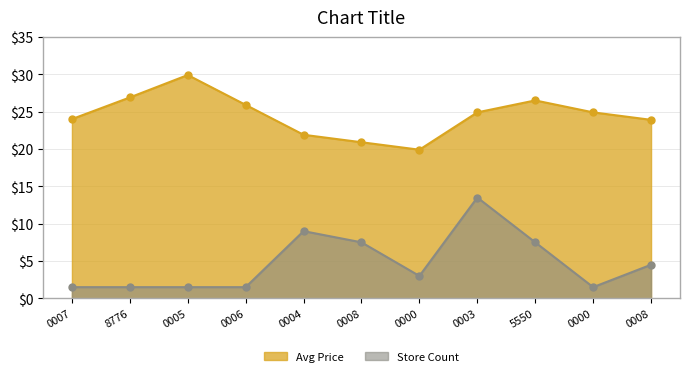

Reading left to right, what are all the values shown in this chart?

Avg Price: 0007=24.0	8776=26.9	0005=29.9	0006=25.9	0004=21.9	0008=20.9	0000=19.9	0003=24.9	5550=26.5	0000=24.9	0008=23.9
Store Count: 0007=1.5	8776=1.5	0005=1.5	0006=1.5	0004=9.0	0008=7.5	0000=3.0	0003=13.5	5550=7.5	0000=1.5	0008=4.5